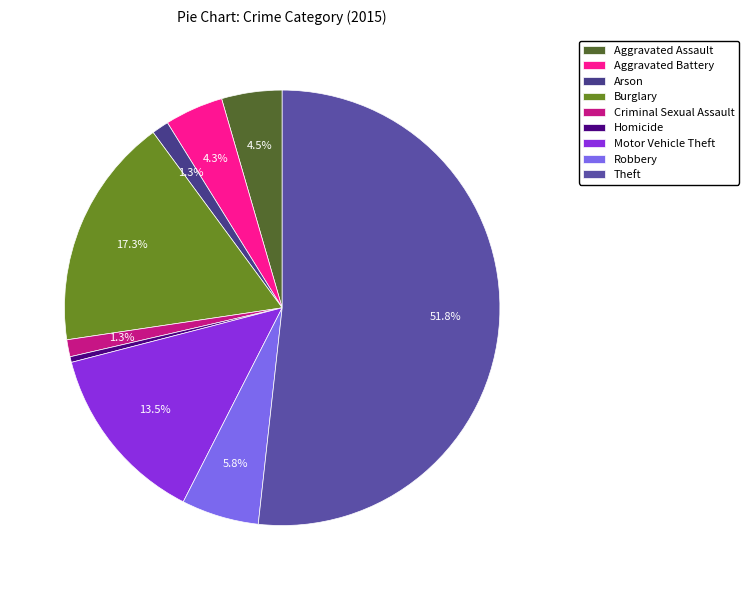

What is the majority slice?

Theft